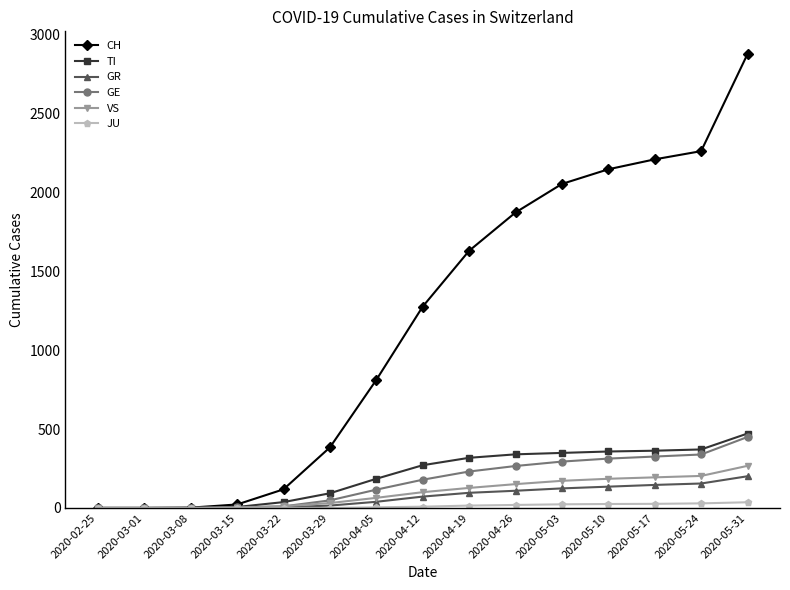

At which label does CH reach its peak?

2020-05-31